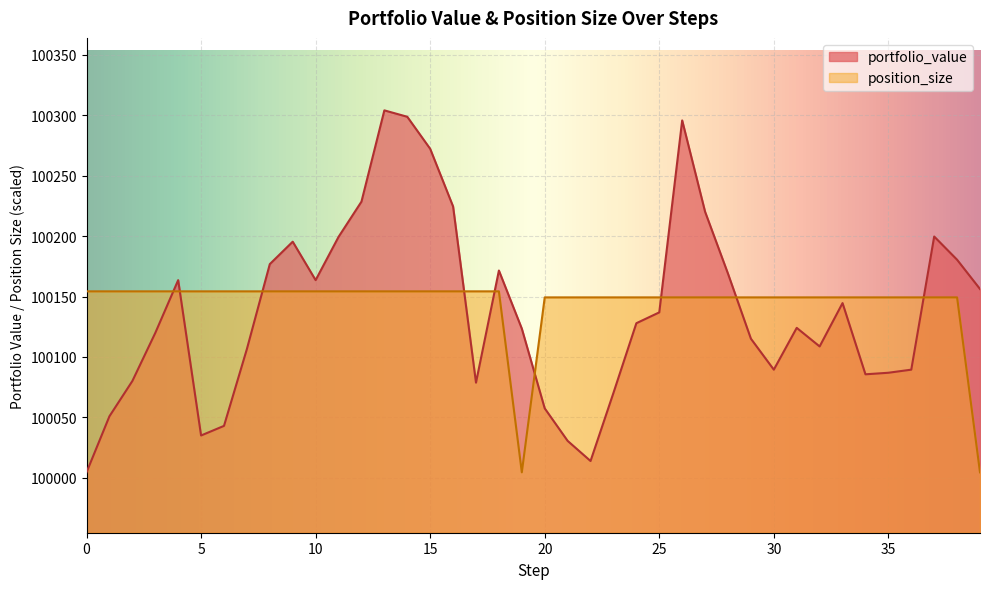

List the series in order of their overall mean, lowest first.

portfolio_value, position_size